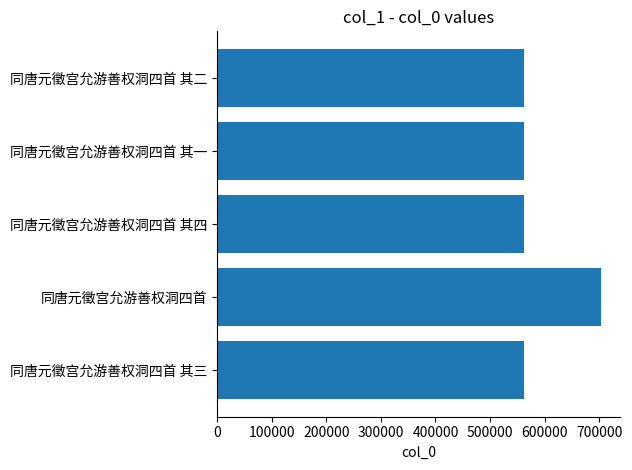

What is the smallest value displayed?

562790